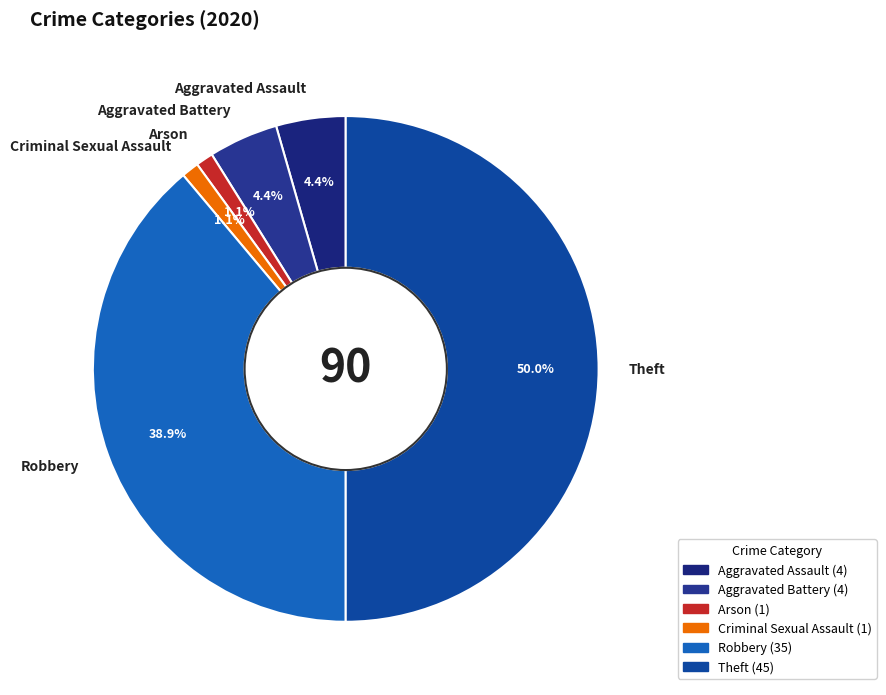

Does Aggravated Assault account for over 50% of the chart?

No